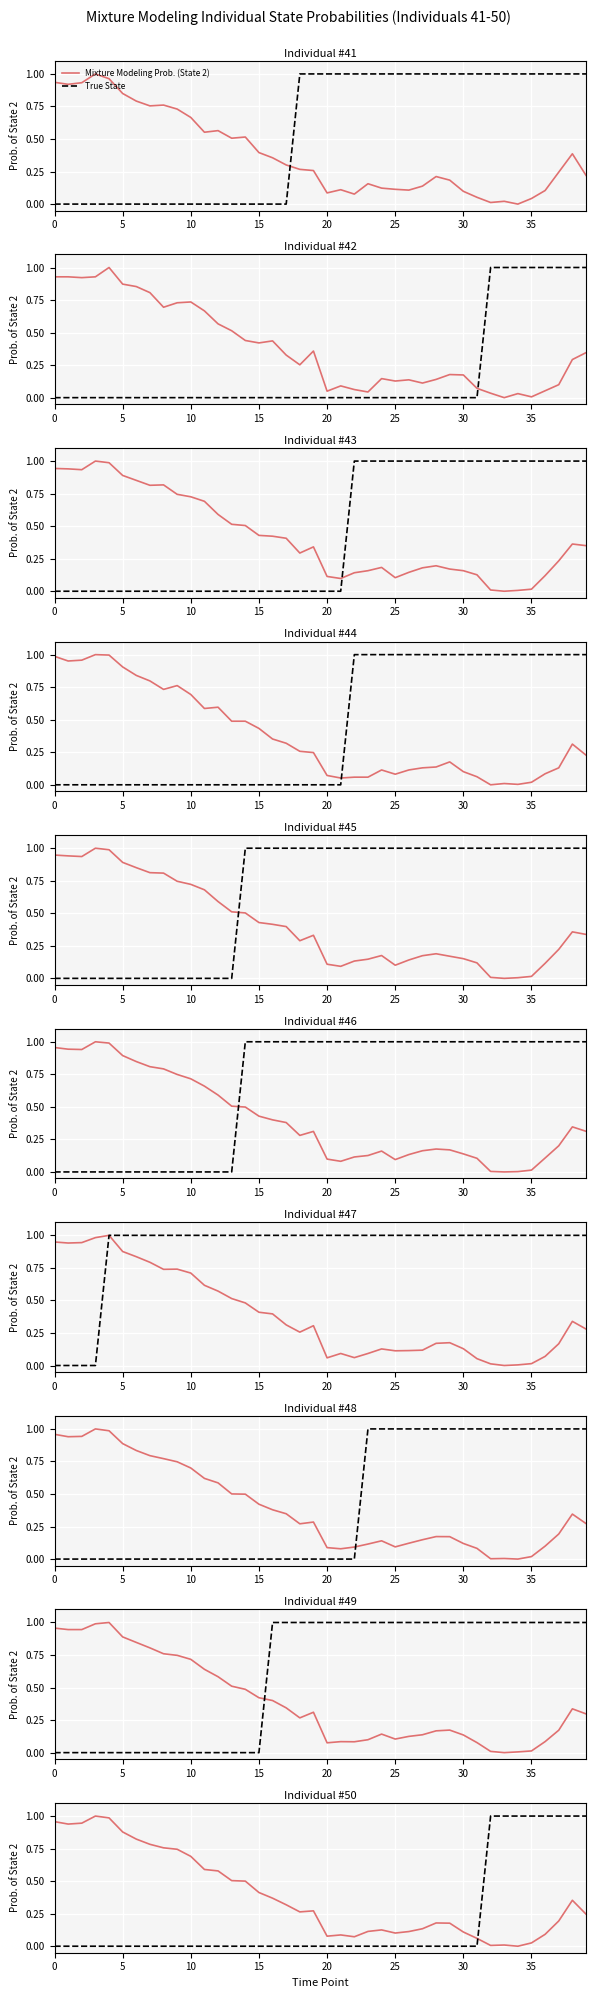

List the series in order of their peak value, lowest first.

Mixture Modeling Prob. (State 2), True State